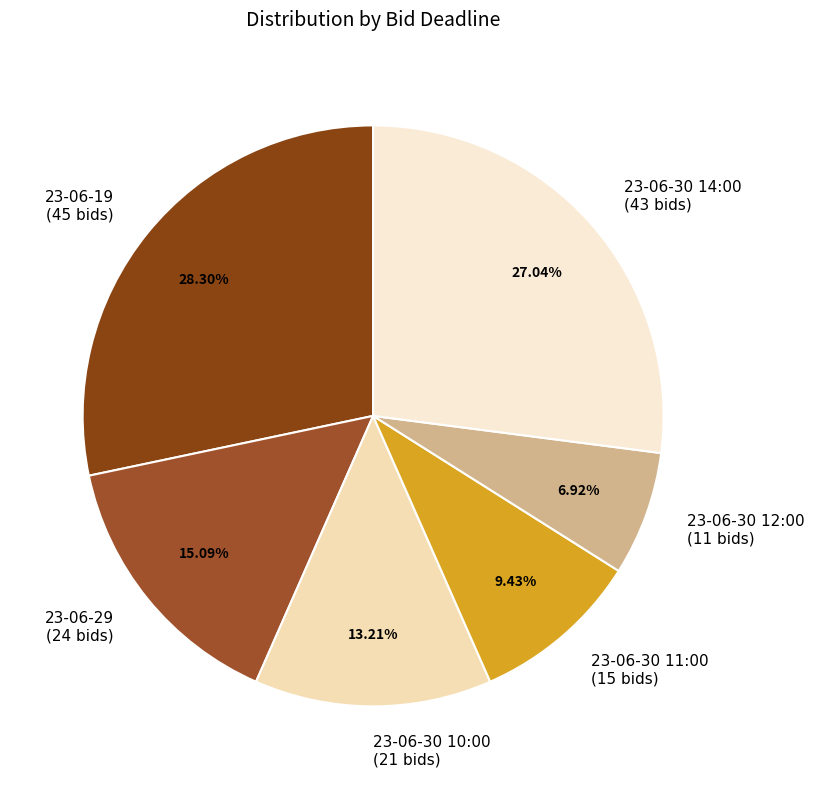

True or false: 23-06-19 accounts for 16% of the total.

False